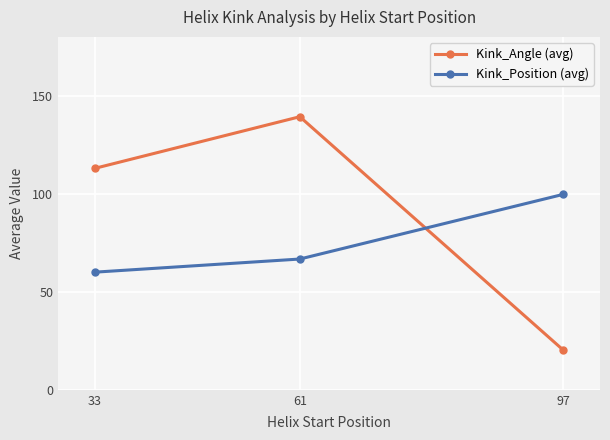

List the labels in order of Kink_Angle (avg) value, smallest first.

97, 33, 61